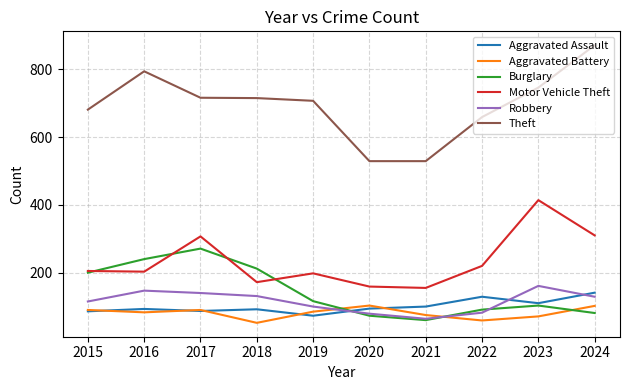

What is the spread (max minus min) of values at 2022?

600